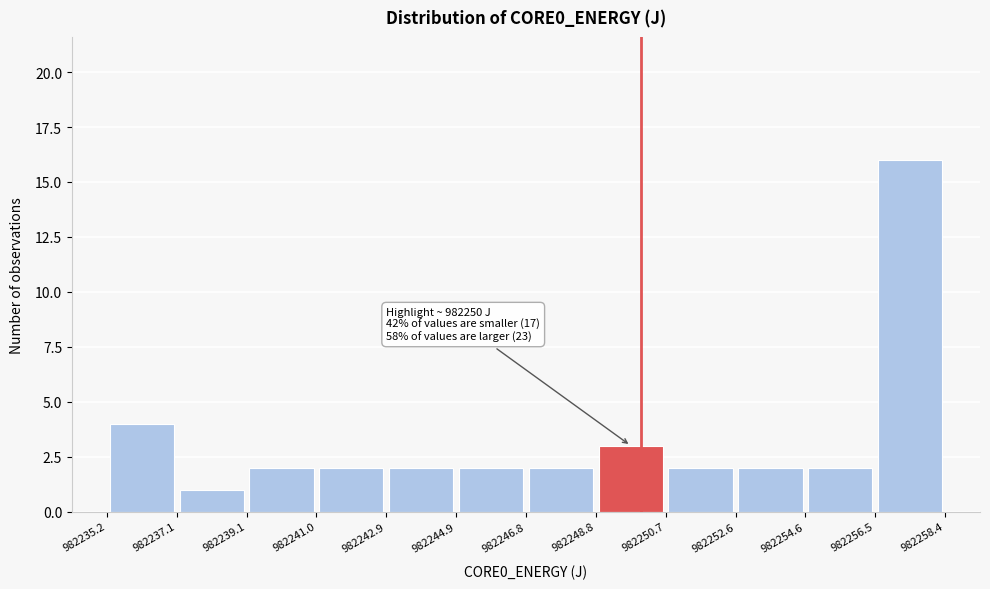

Over which range of the x-axis is the bar tallest?

982256.5 to 982258.4